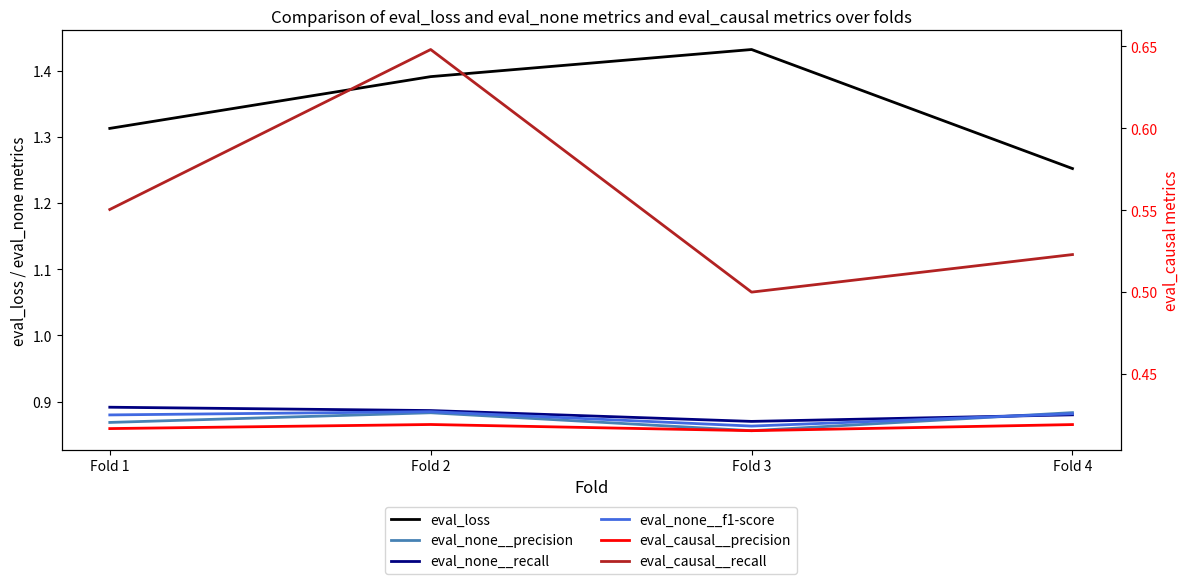

What is the minimum value shown in the chart?

0.4